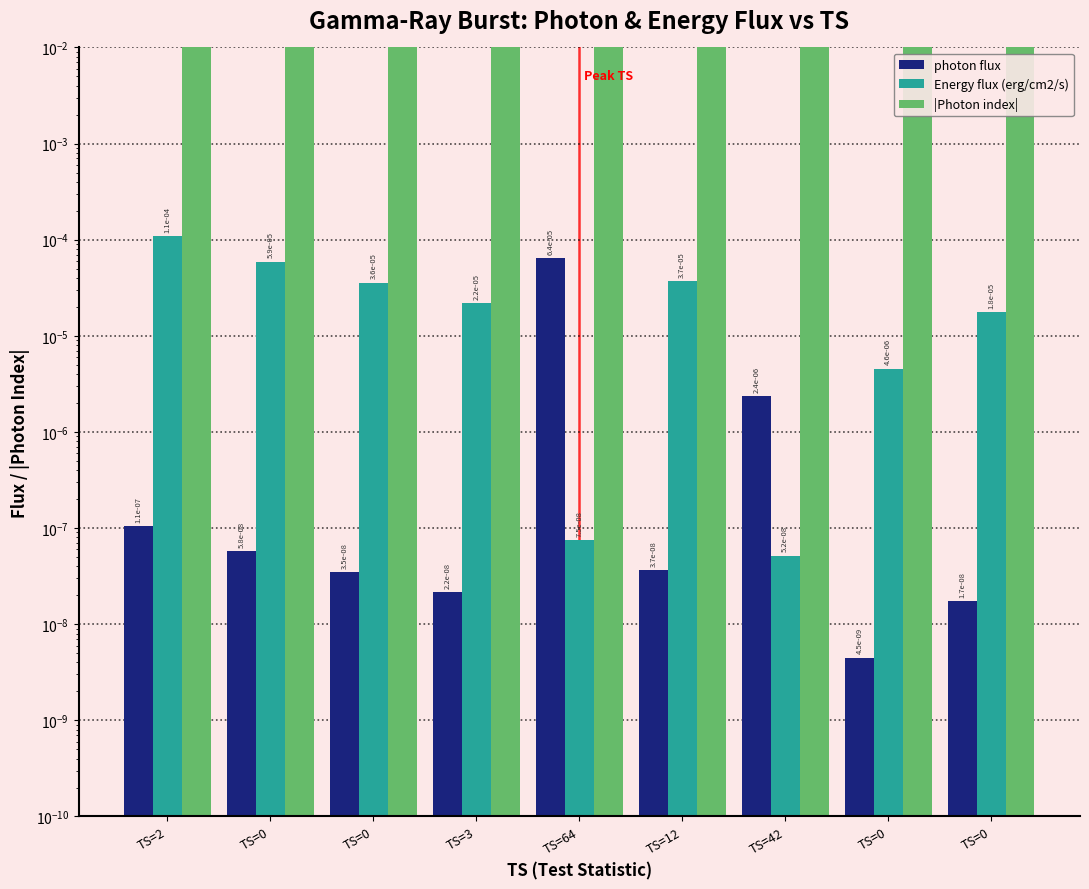

Rank the categories by Energy flux (erg/cm2/s) value from lowest to highest.

TS=42, TS=64, TS=0, TS=0, TS=3, TS=0, TS=12, TS=0, TS=2